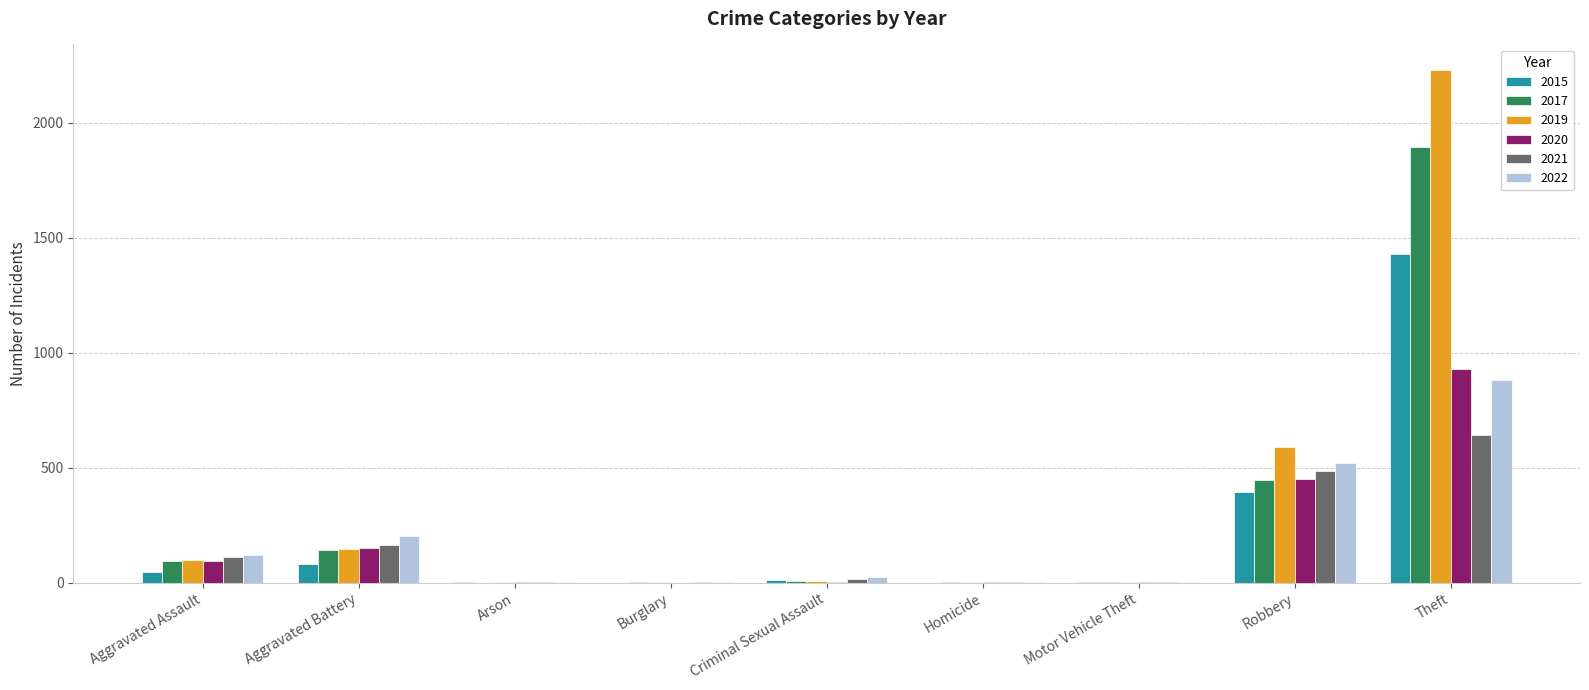

Which series changed the most between Robbery and Theft?

2019